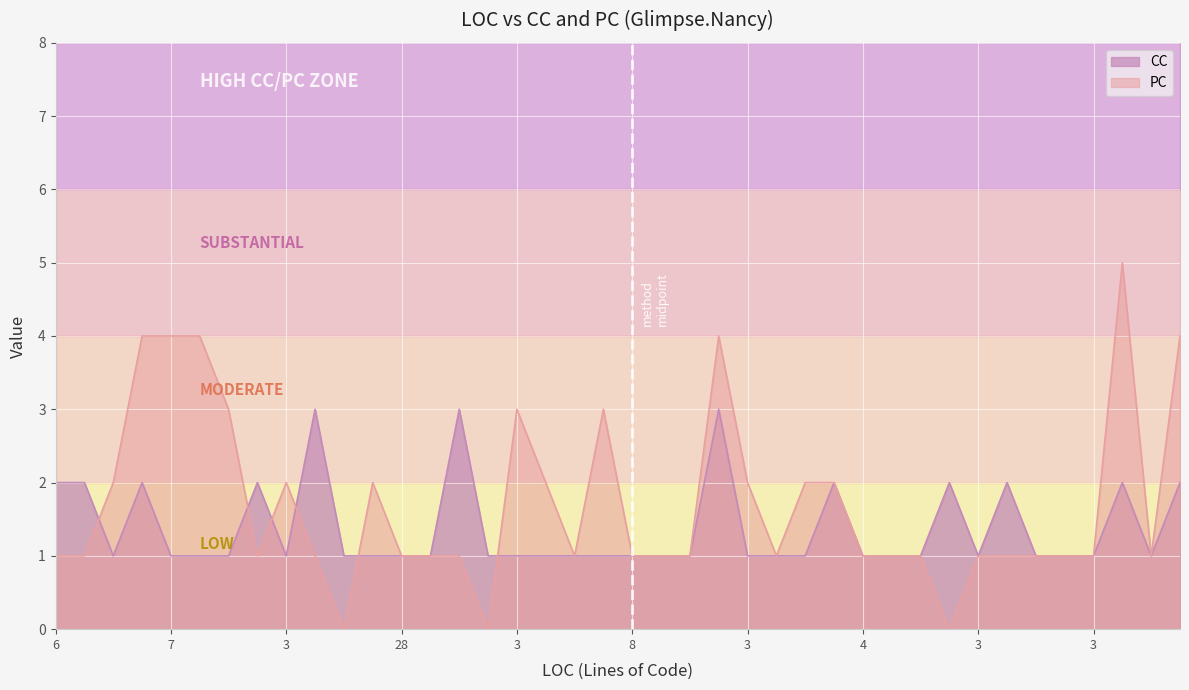

At 5, list the series in order from smallest to largest.

CC, PC